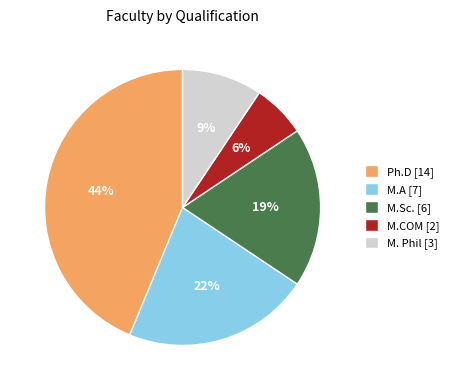

How many segments does this pie chart have?

5